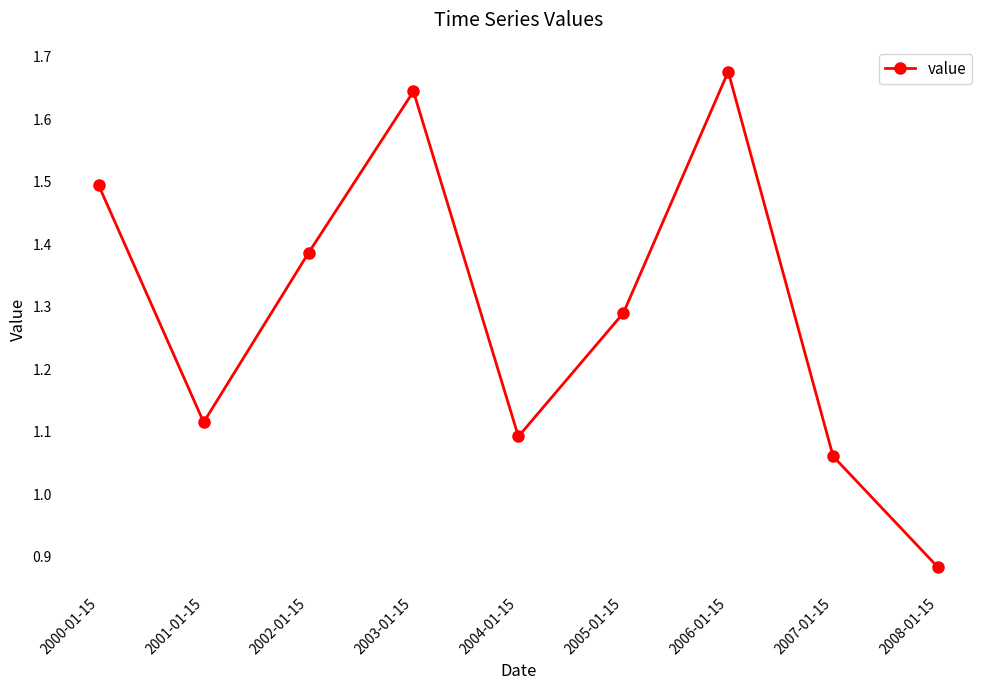

What is the sum of the values at 2005-01-15 and 2007-01-15?

2.3